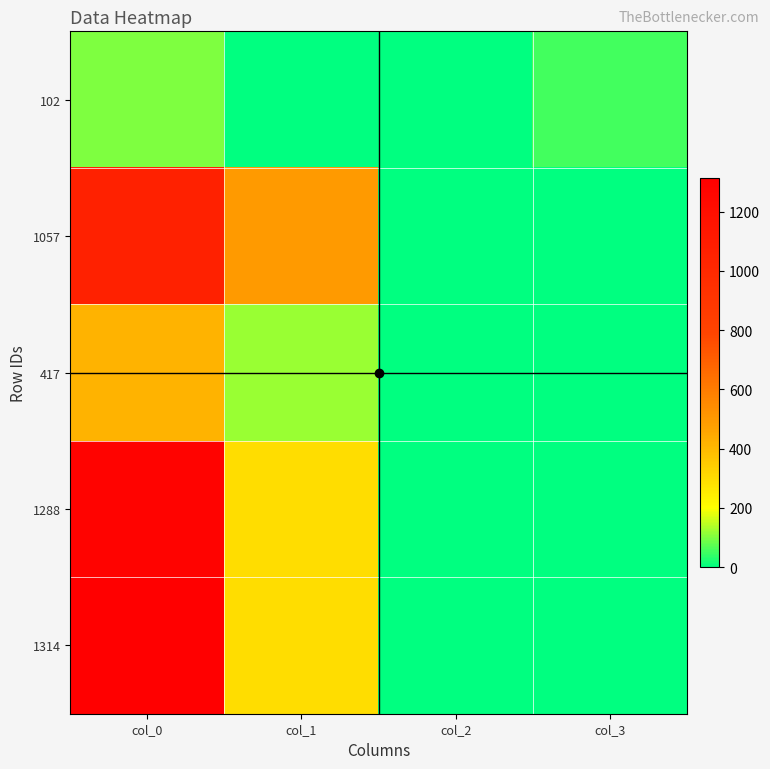

Which series has the largest range (max minus min)?

1314